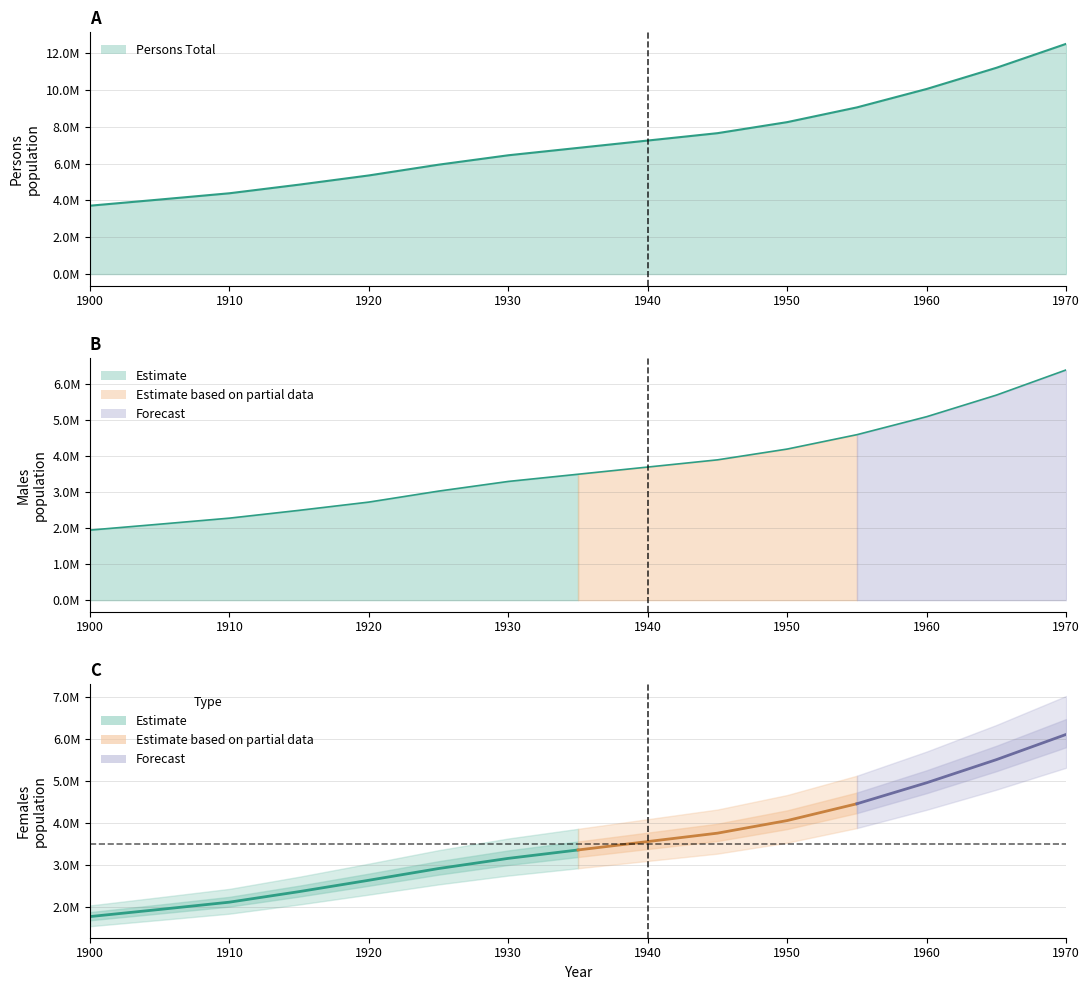

At which label is Males Total closest to 4173731?

1950